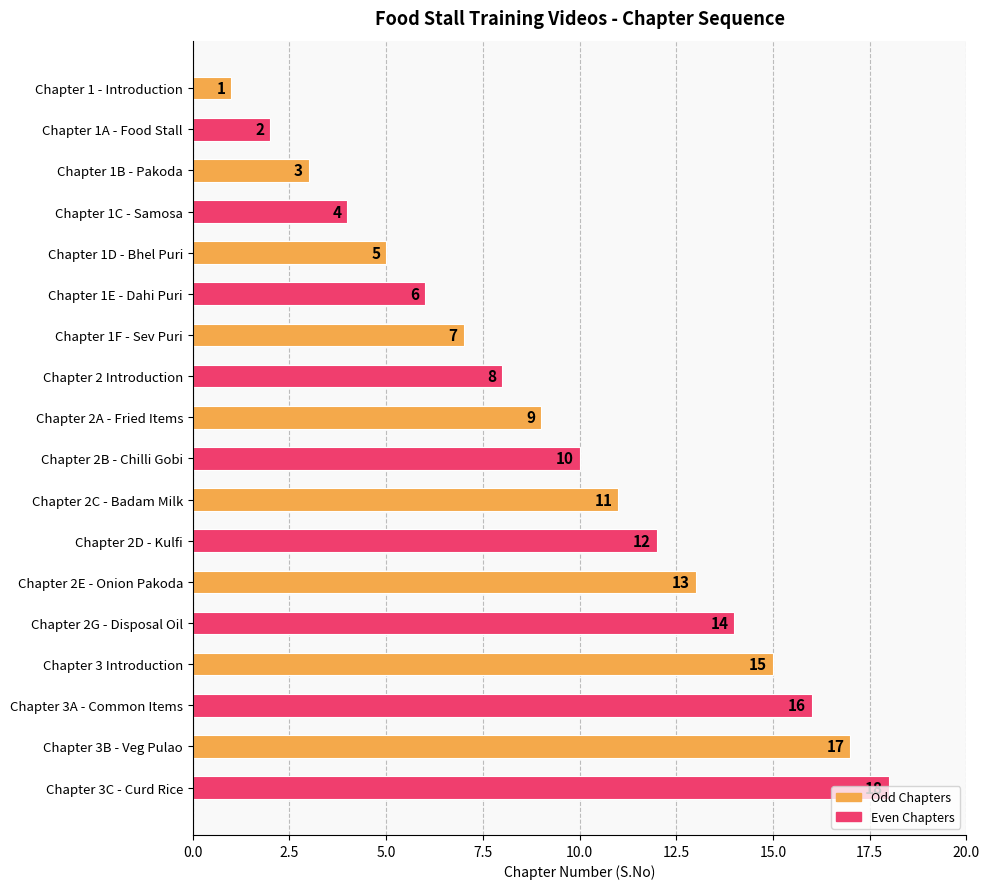

What is the maximum value shown in the chart?

18